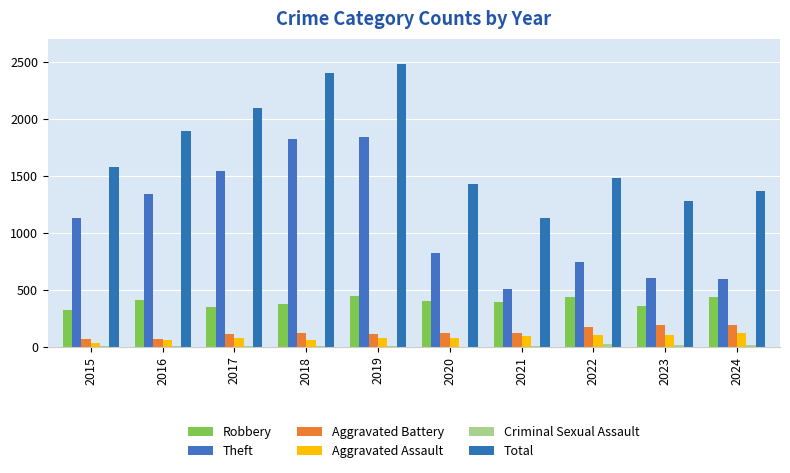

Which series changed the most between 2015 and 2019?

Total